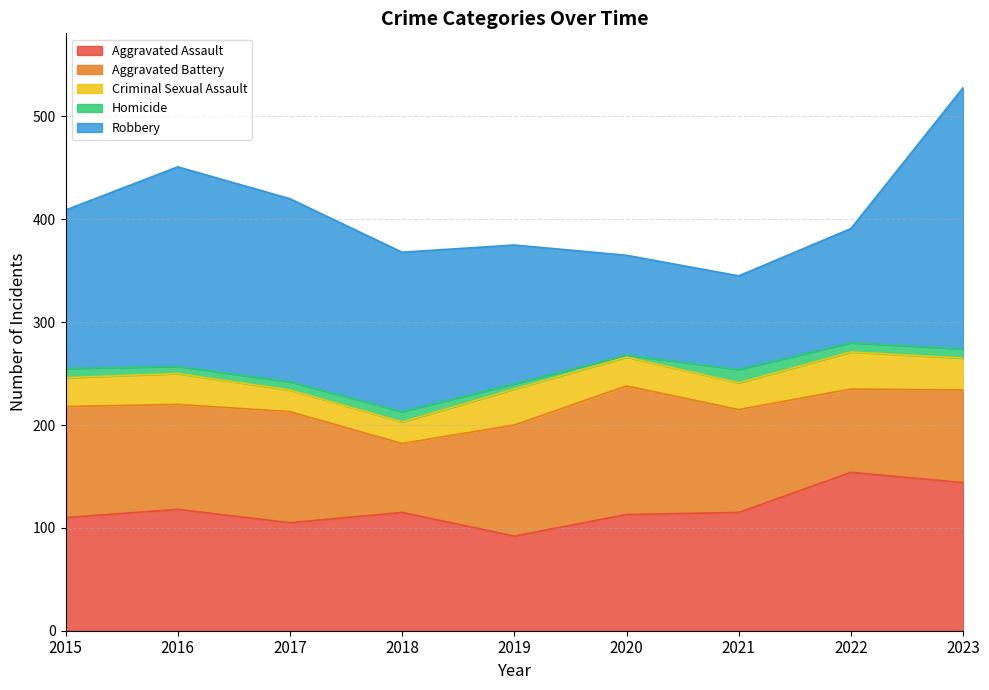

How many categories are shown in the chart?

9